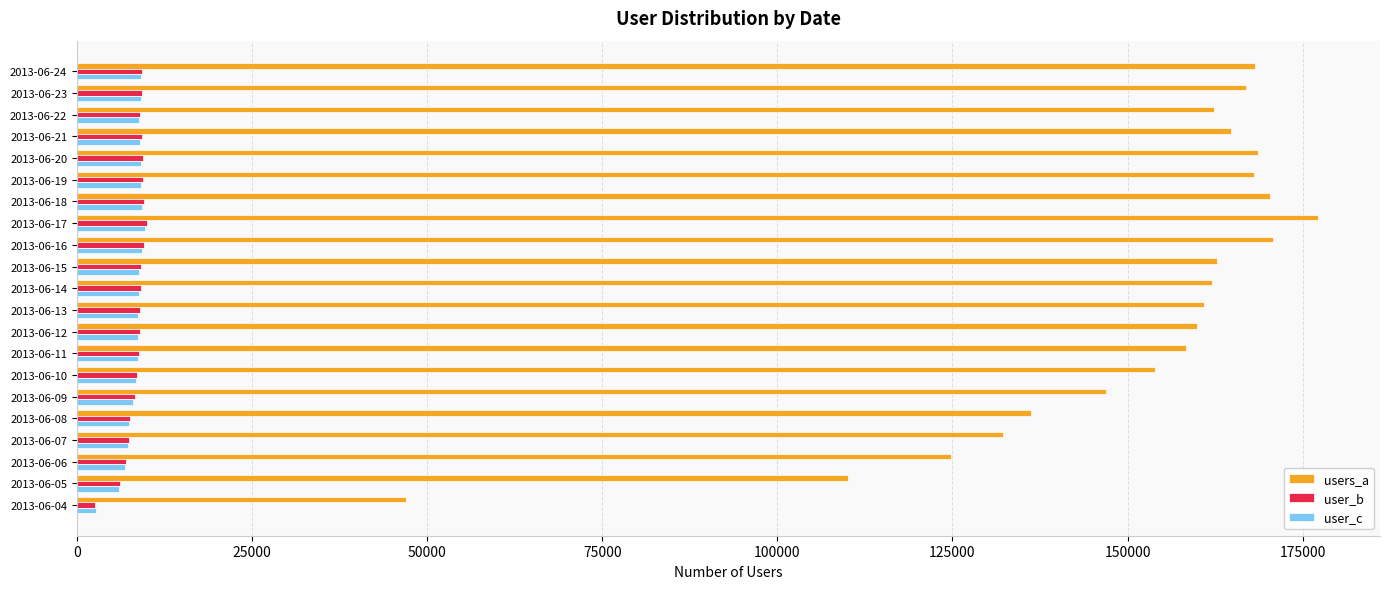

What is the difference between the second highest and second lowest values in the users_a series?

60644